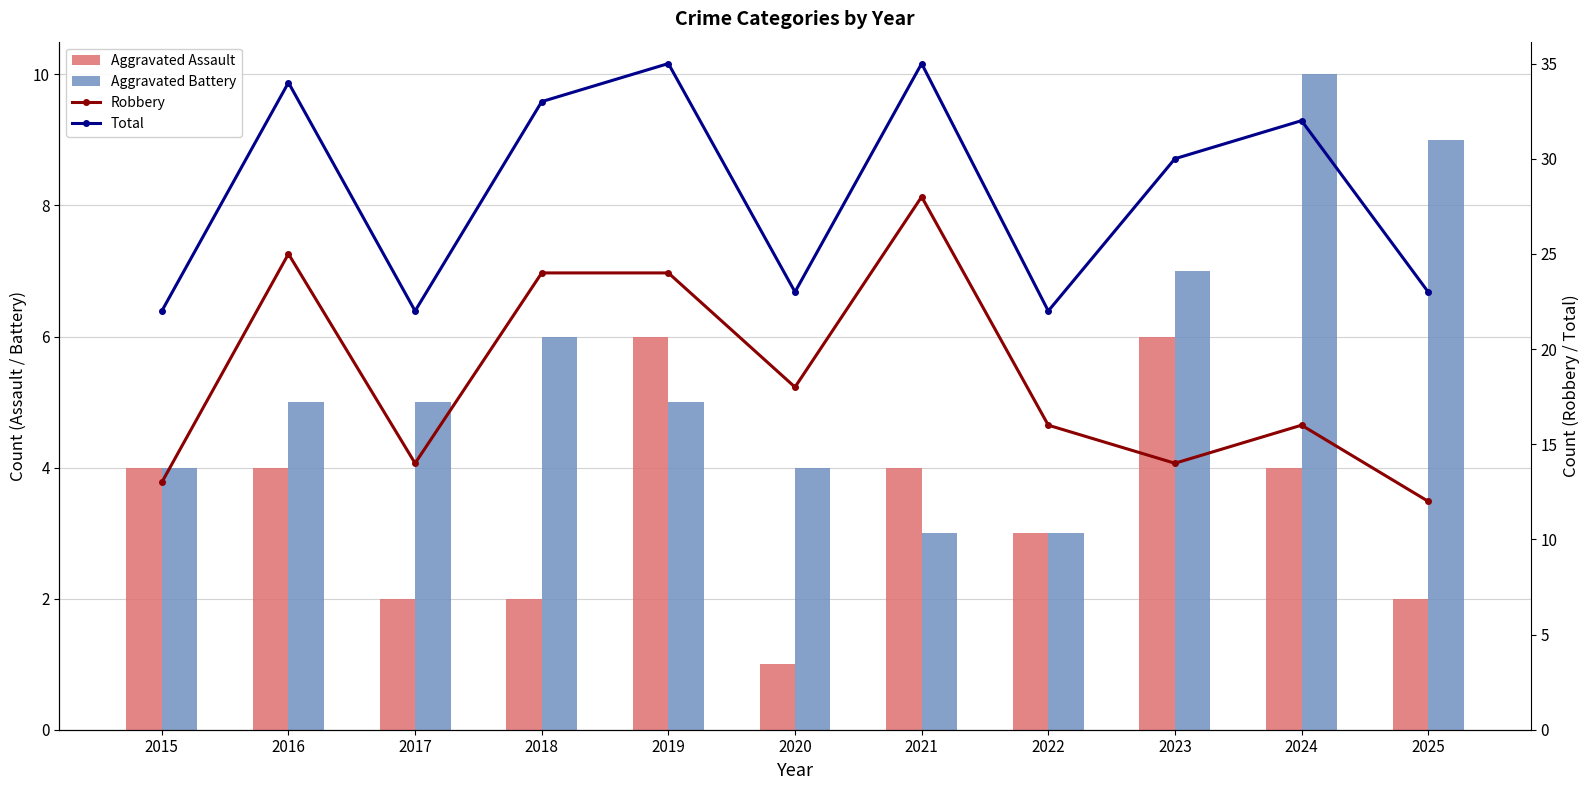

Reading right to left, list all the values displayed in this chart.

Aggravated Assault: 2	4	6	3	4	1	6	2	2	4	4
Aggravated Battery: 9	10	7	3	3	4	5	6	5	5	4
Robbery: 12	16	14	16	28	18	24	24	14	25	13
Total: 23	32	30	22	35	23	35	33	22	34	22